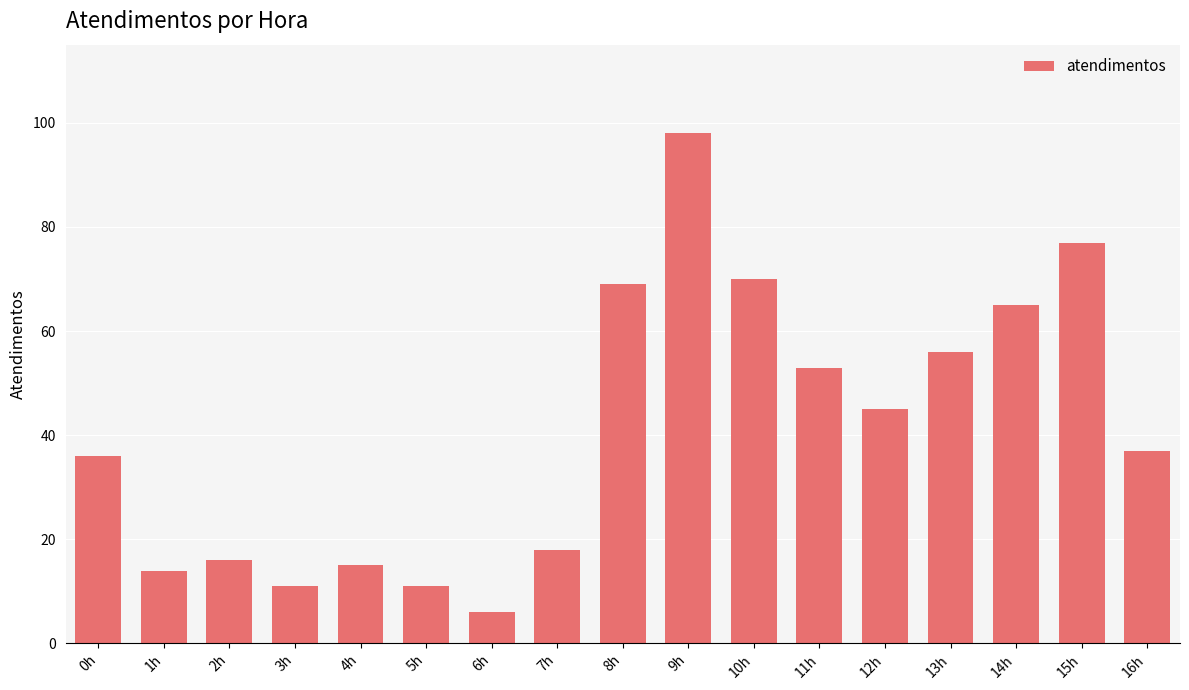

How many bars are there in total?

17